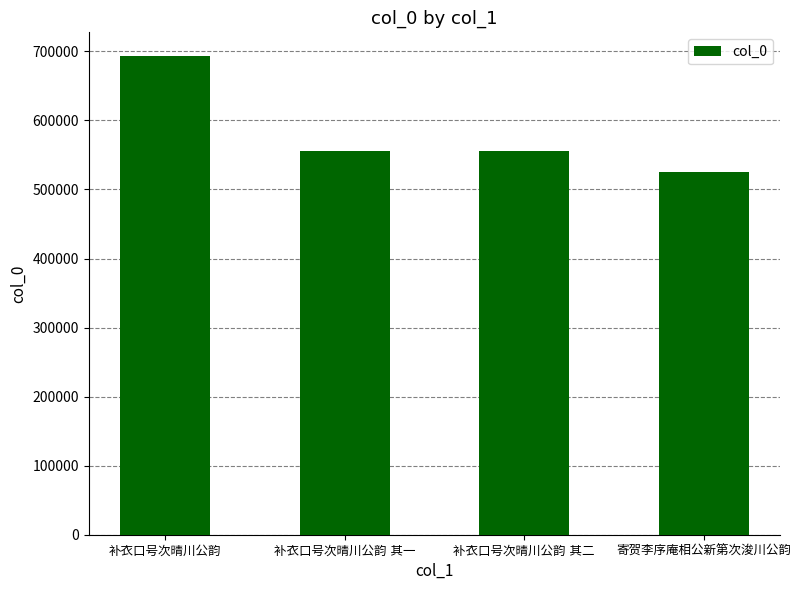

What is the value of the 4th bar from the left?

525524